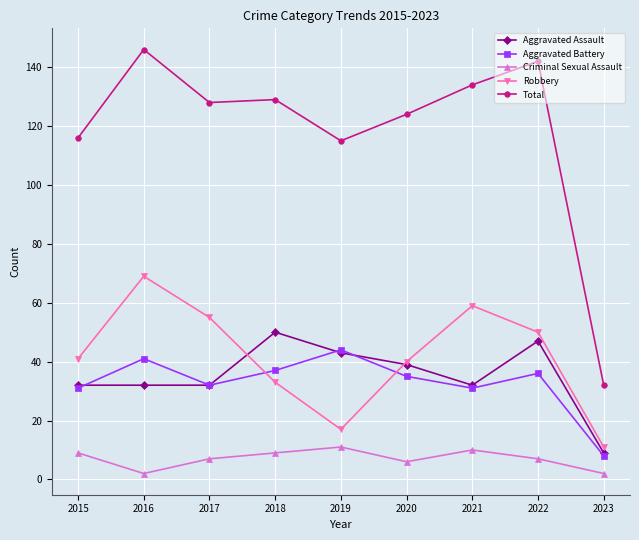

What is the maximum value for Robbery?

69